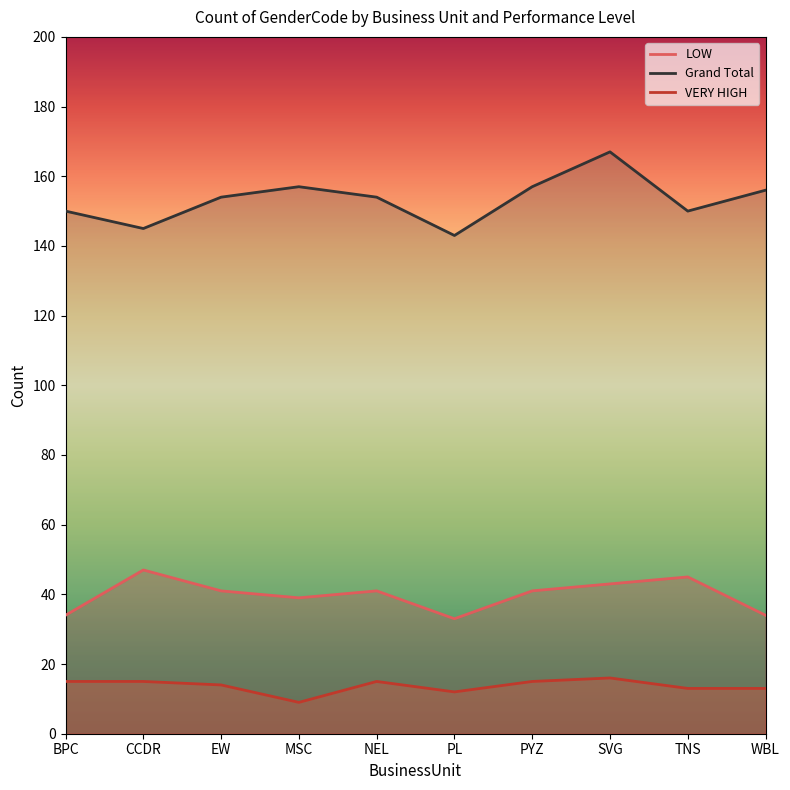

Is it true that Grand Total equals 49 at NEL?

False